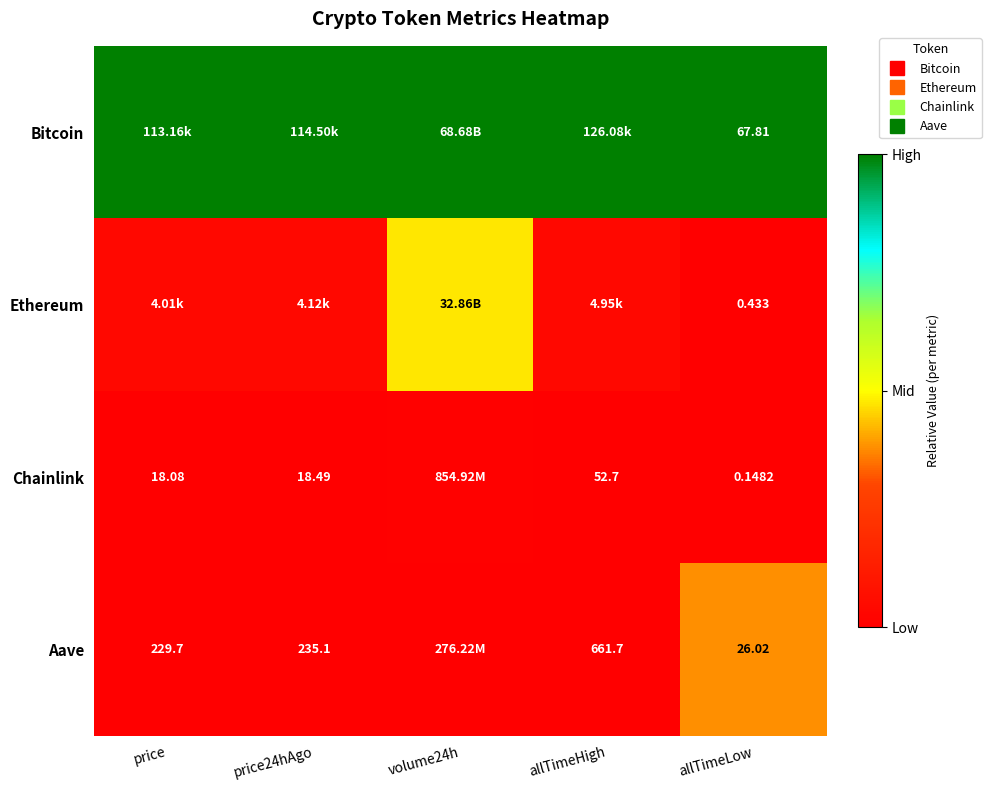

At which category is the sum across all series the highest?

volume24h